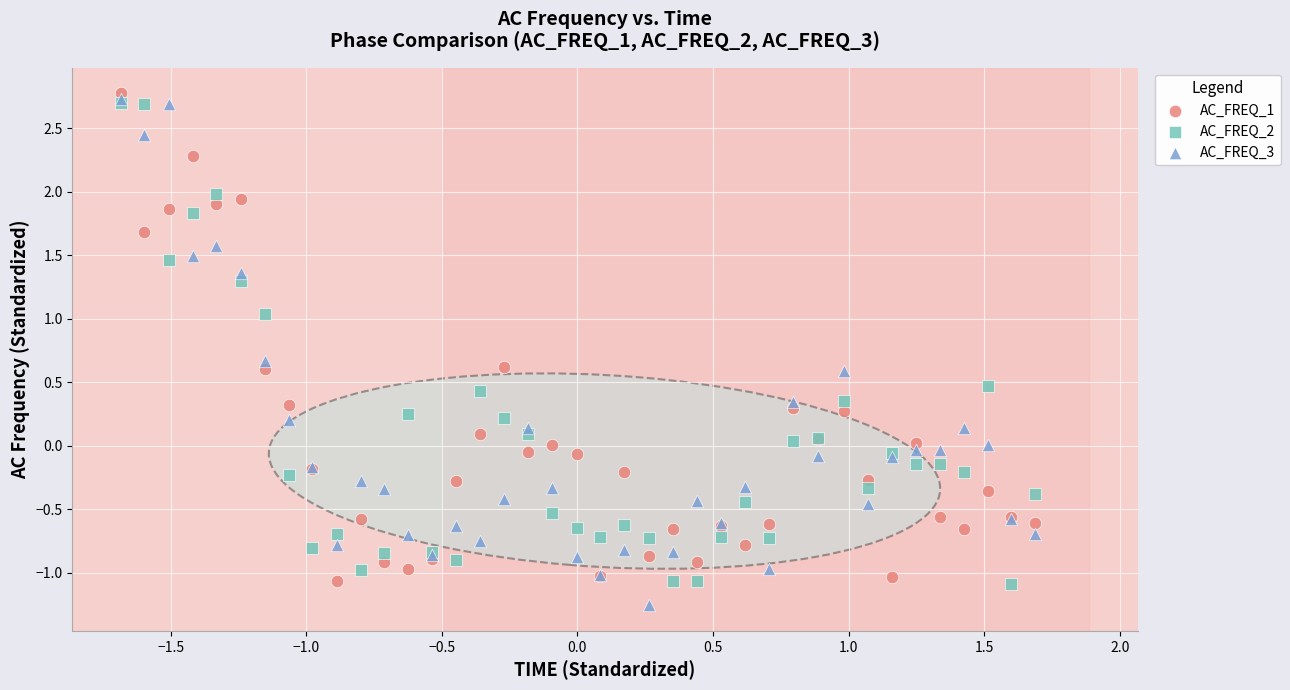

What are all the series names shown in the legend?

AC_FREQ_1, AC_FREQ_2, AC_FREQ_3